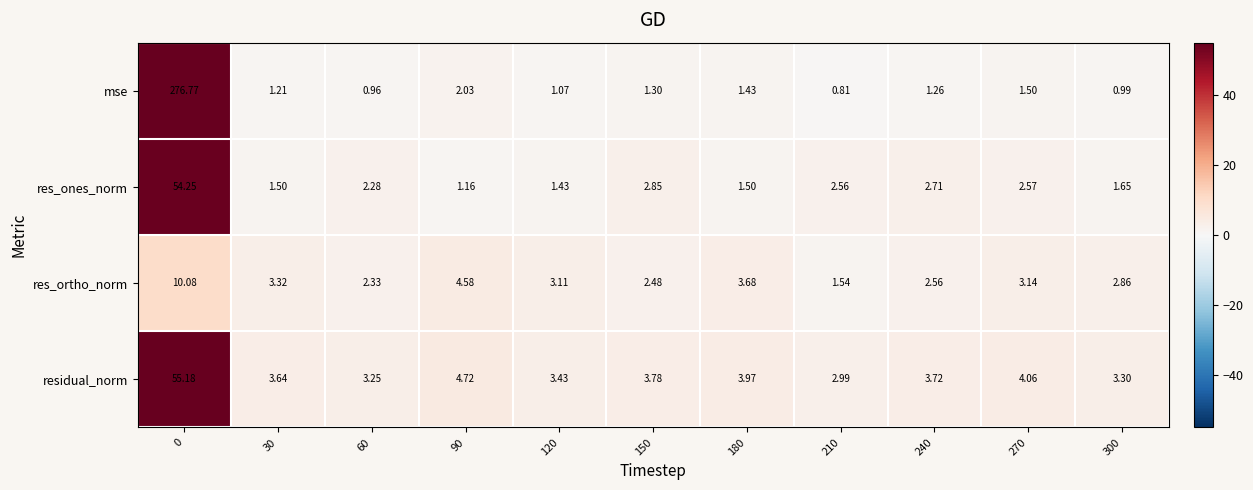

Which series has the largest total across all categories?

mse